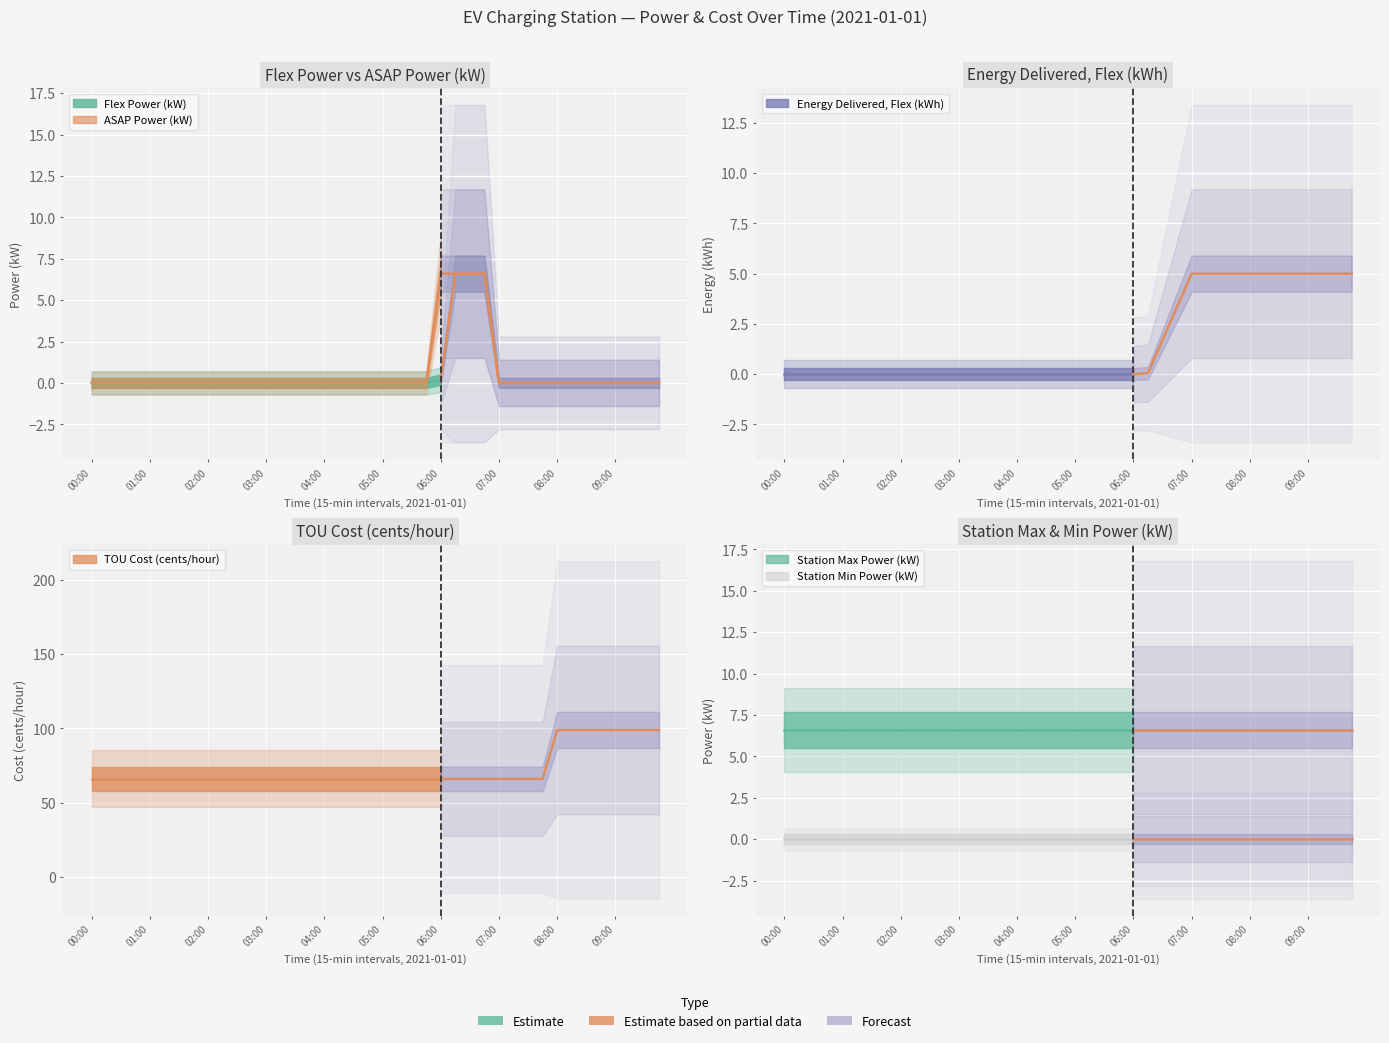

Which label corresponds to the largest value in the chart?

08:00